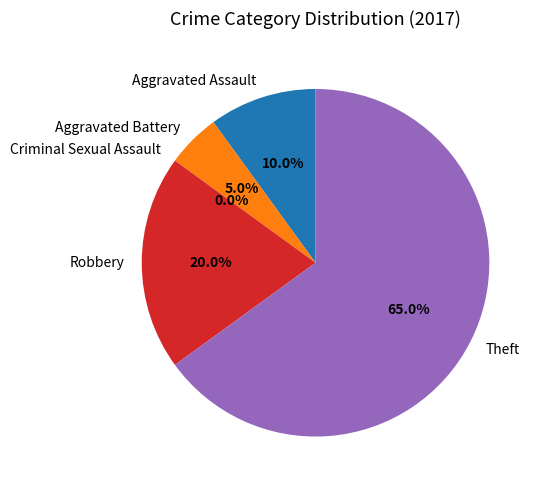

How many segments does this pie chart have?

5